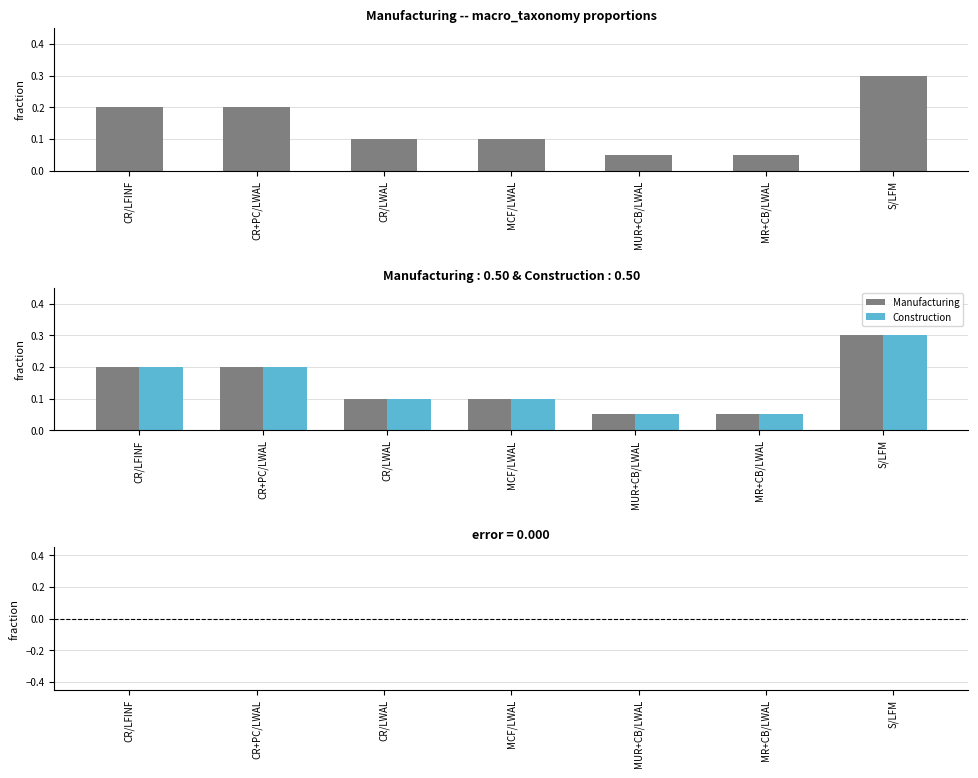

Reading right to left, what are all the values shown in this chart?

Manufacturing: 0.3	0.1	0.1	0.1	0.1	0.2	0.2
Construction: 0.3	0.1	0.1	0.1	0.1	0.2	0.2
Difference (Mfg - Const): 0.0	0.0	0.0	0.0	0.0	0.0	0.0